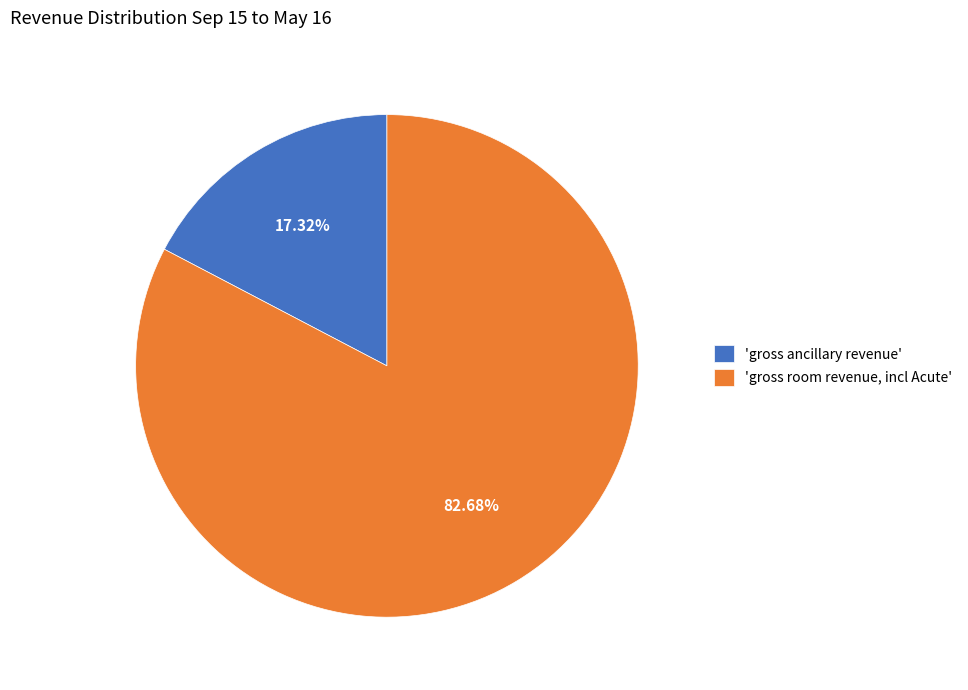

Count the number of slices in the pie.

2